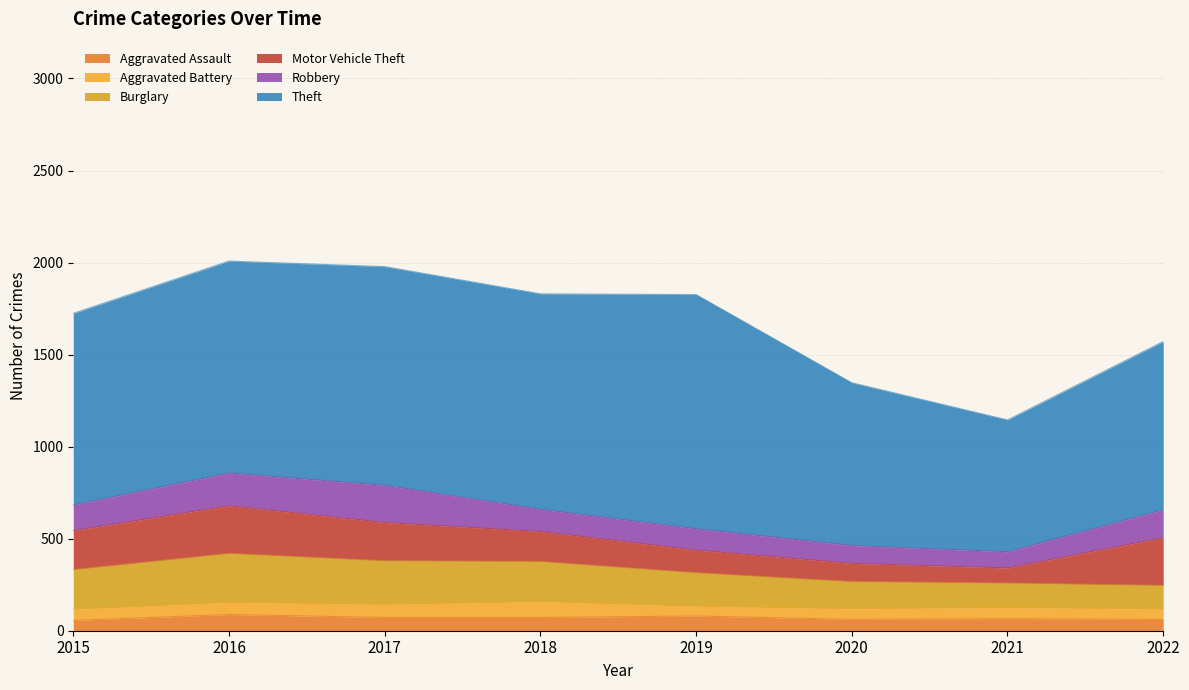

How many values in the Aggravated Battery series exceed 60?

3